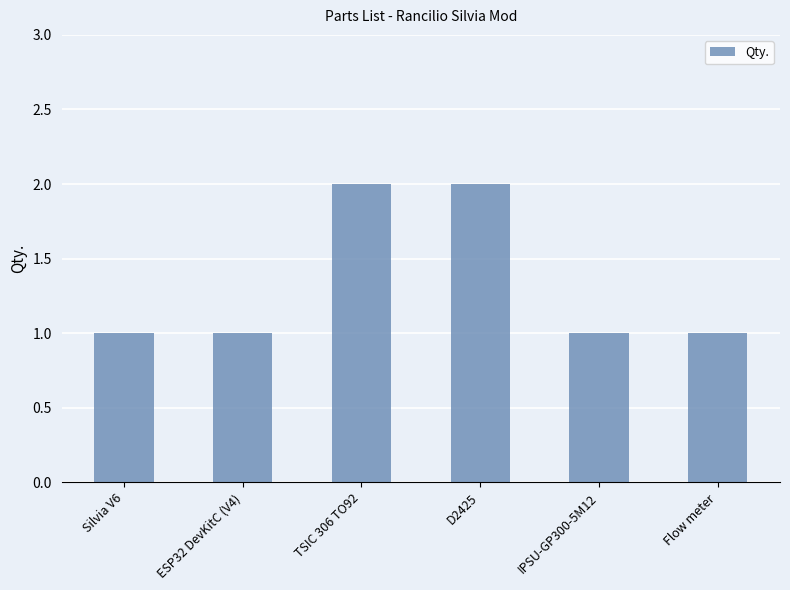

What is the label of the 4th bar from the left?

D2425